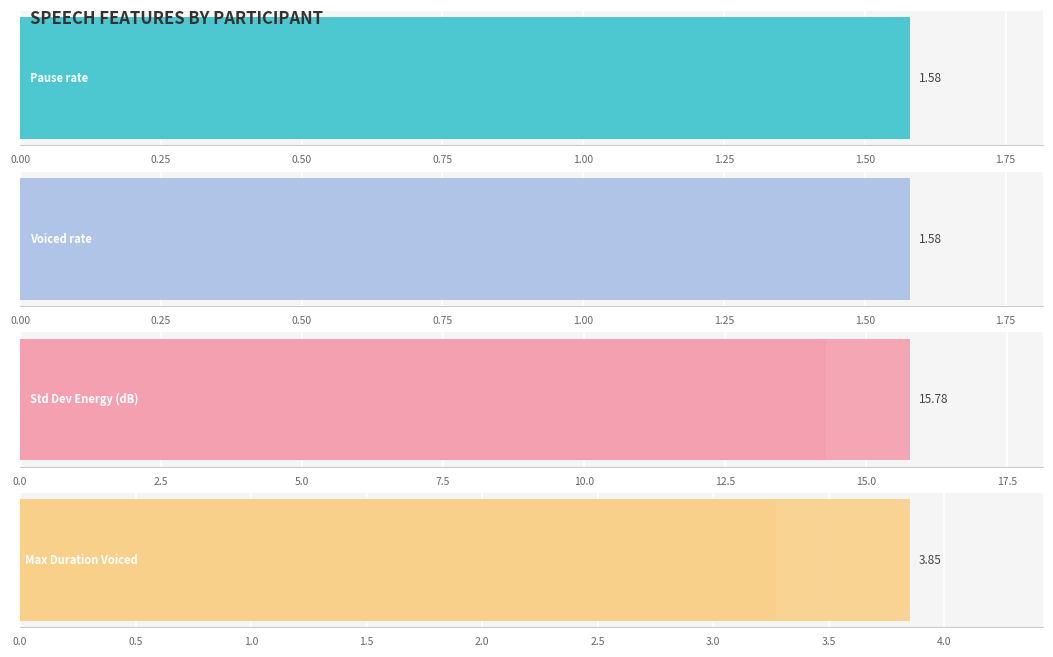

Which series has the widest spread of values?

Std Dev Energy (dB)